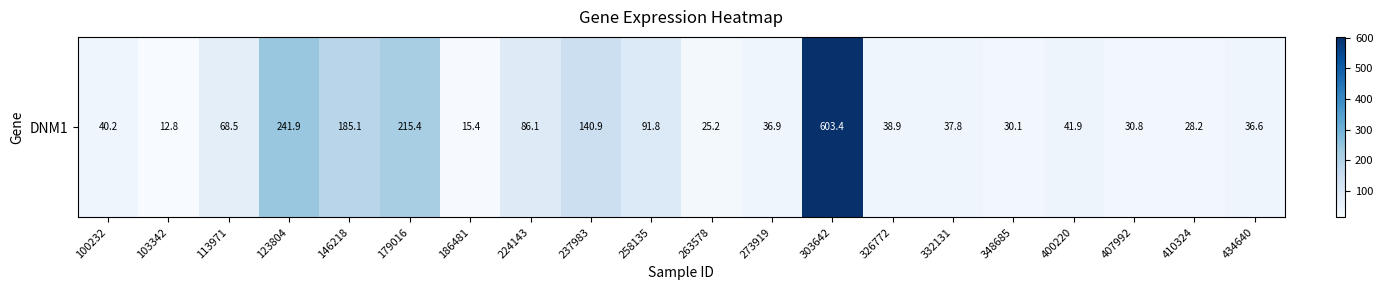

The chart shows a value of 36.9 at 273919. True or false?

True